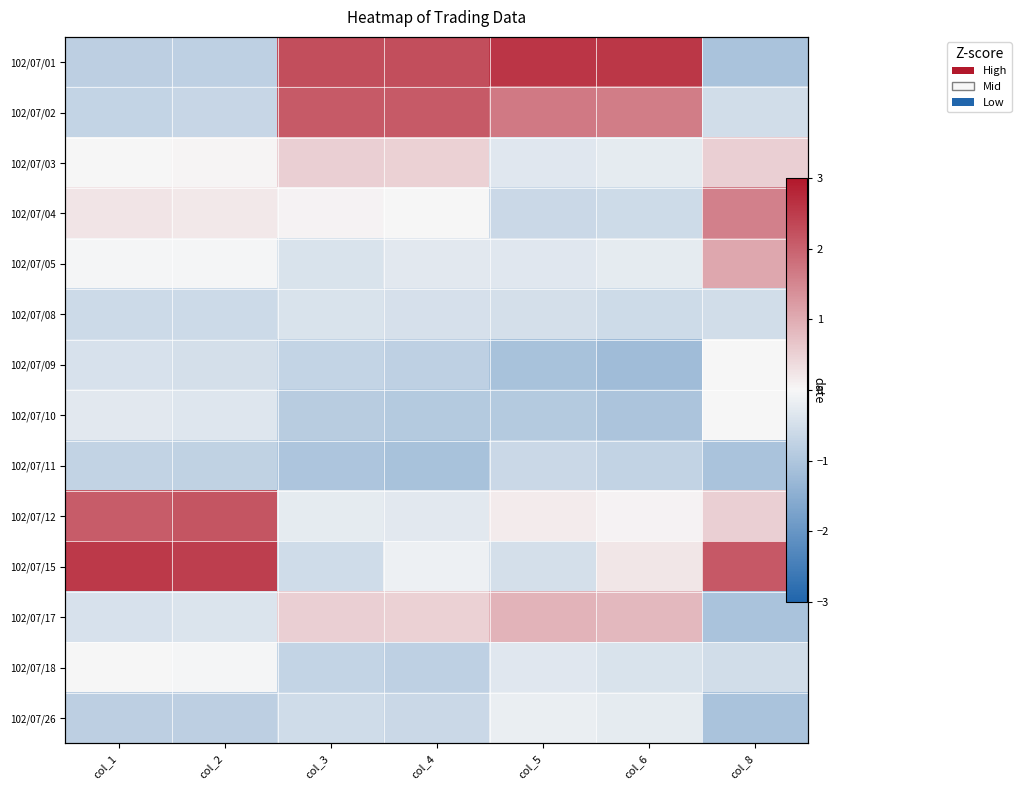

At which label is 102/07/26 closest to 0?

col_5